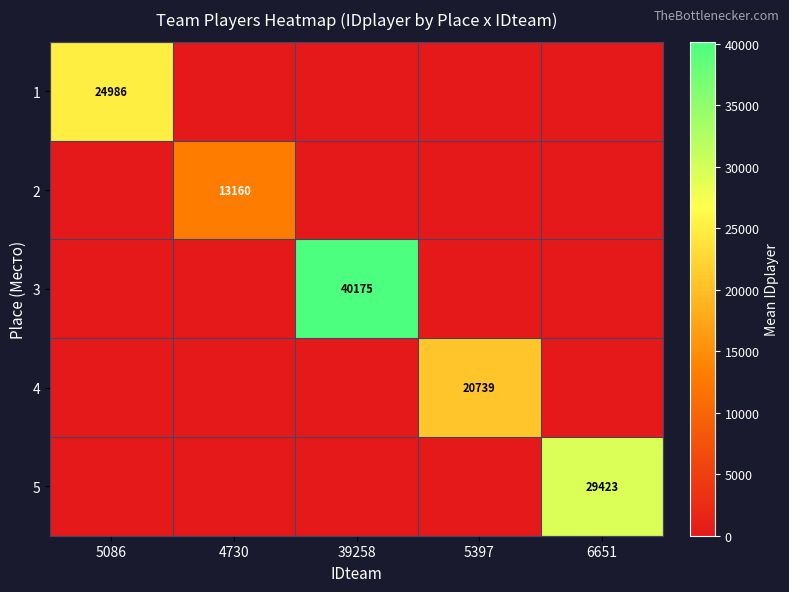

At which category does the chart reach its minimum across all series?

4730